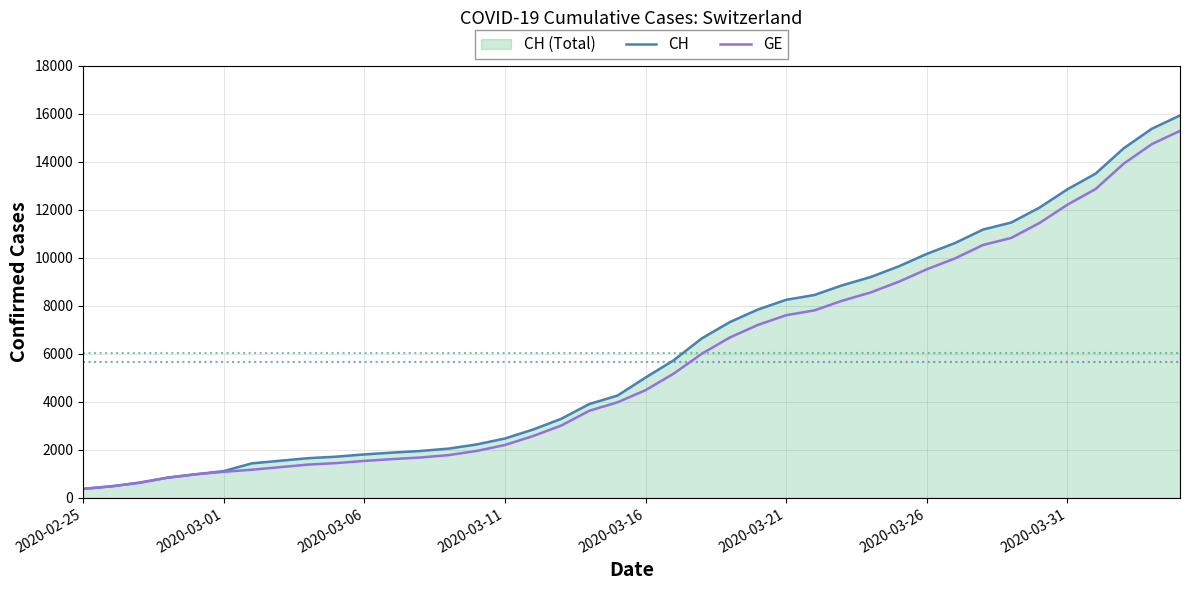

Which series has the widest spread of values?

CH